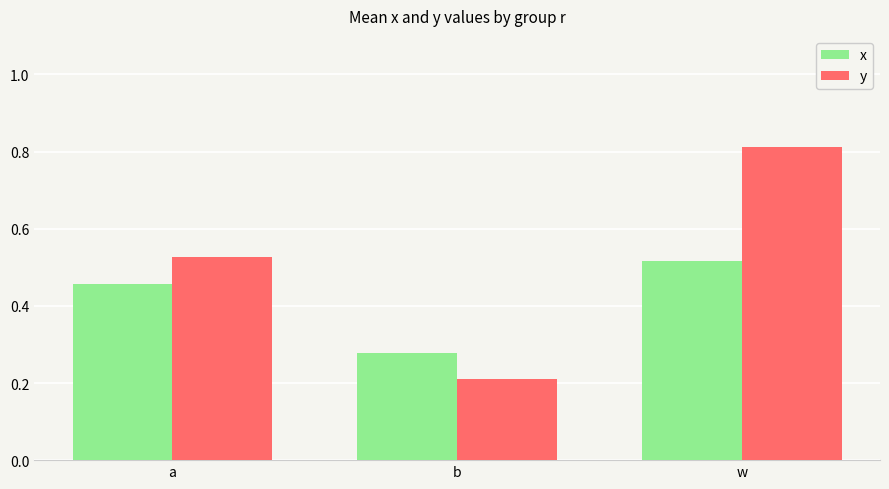

Which series has the largest range (max minus min)?

y